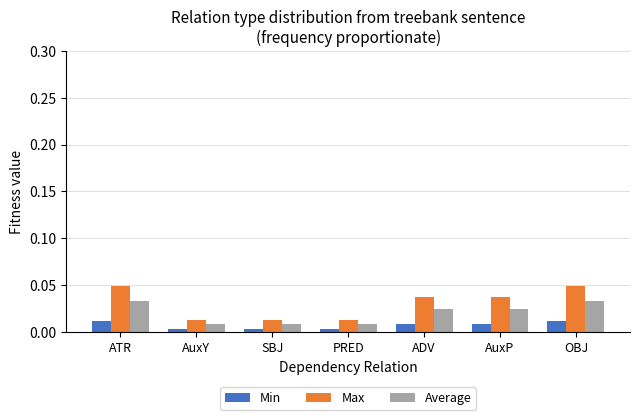

Is it true that Average equals 0.0 at ADV?

True